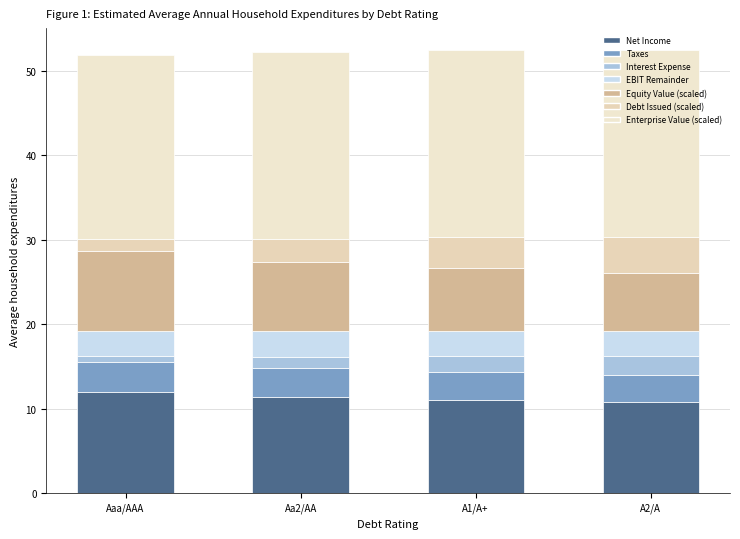

What is the label of the 4th bar from the left?

A2/A